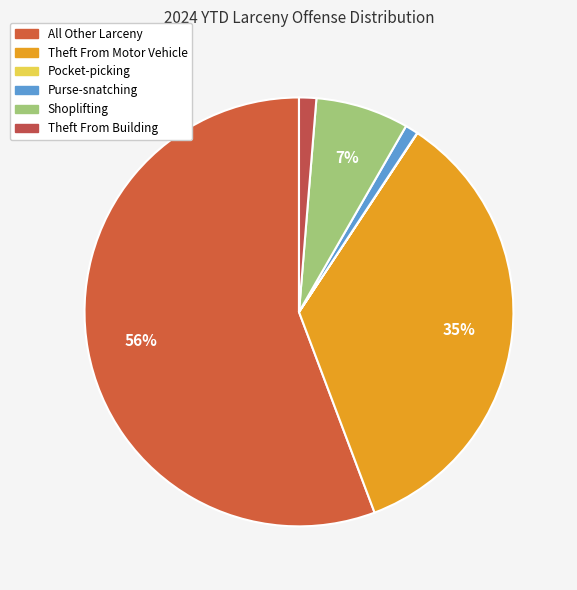

Is All Other Larceny the majority of the pie?

Yes